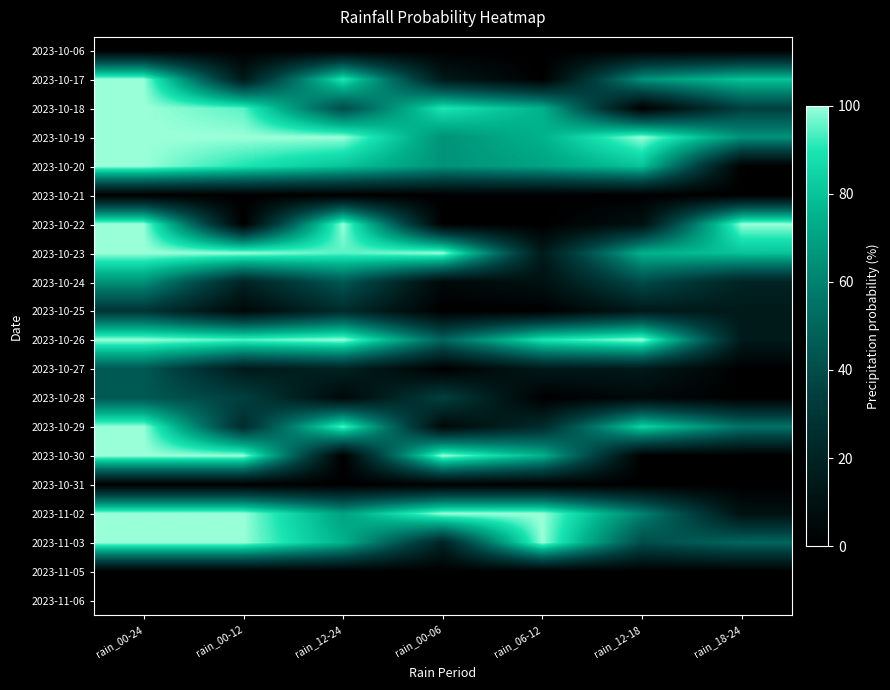

Reading left to right, list all the values displayed in this chart.

2023-10-06: rain_00-24=0	rain_00-12=0	rain_12-24=0	rain_00-06=0	rain_06-12=0	rain_12-18=0	rain_18-24=0
2023-10-17: rain_00-24=100	rain_00-12=15	rain_12-24=90	rain_00-06=15	rain_06-12=0	rain_12-18=65	rain_18-24=80
2023-10-18: rain_00-24=100	rain_00-12=95	rain_12-24=40	rain_00-06=90	rain_06-12=75	rain_12-18=0	rain_18-24=35
2023-10-19: rain_00-24=100	rain_00-12=100	rain_12-24=100	rain_00-06=65	rain_06-12=75	rain_12-18=100	rain_18-24=65
2023-10-20: rain_00-24=100	rain_00-12=90	rain_12-24=80	rain_00-06=65	rain_06-12=70	rain_12-18=80	rain_18-24=0
2023-10-21: rain_00-24=0	rain_00-12=0	rain_12-24=0	rain_00-06=0	rain_06-12=0	rain_12-18=0	rain_18-24=0
2023-10-22: rain_00-24=100	rain_00-12=0	rain_12-24=100	rain_00-06=0	rain_06-12=0	rain_12-18=10	rain_18-24=100
2023-10-23: rain_00-24=100	rain_00-12=100	rain_12-24=95	rain_00-06=100	rain_06-12=15	rain_12-18=75	rain_18-24=80
2023-10-24: rain_00-24=65	rain_00-12=20	rain_12-24=45	rain_00-06=5	rain_06-12=10	rain_12-18=40	rain_18-24=20
2023-10-25: rain_00-24=30	rain_00-12=5	rain_12-24=25	rain_00-06=0	rain_06-12=0	rain_12-18=15	rain_18-24=15
2023-10-26: rain_00-24=100	rain_00-12=95	rain_12-24=100	rain_00-06=50	rain_06-12=90	rain_12-18=100	rain_18-24=15
2023-10-27: rain_00-24=45	rain_00-12=15	rain_12-24=20	rain_00-06=0	rain_06-12=15	rain_12-18=15	rain_18-24=0
2023-10-28: rain_00-24=45	rain_00-12=35	rain_12-24=5	rain_00-06=35	rain_06-12=0	rain_12-18=5	rain_18-24=0
2023-10-29: rain_00-24=100	rain_00-12=25	rain_12-24=95	rain_00-06=5	rain_06-12=25	rain_12-18=85	rain_18-24=55
2023-10-30: rain_00-24=100	rain_00-12=100	rain_12-24=0	rain_00-06=100	rain_06-12=75	rain_12-18=0	rain_18-24=0
2023-10-31: rain_00-24=0	rain_00-12=0	rain_12-24=0	rain_00-06=0	rain_06-12=0	rain_12-18=0	rain_18-24=0
2023-11-02: rain_00-24=100	rain_00-12=100	rain_12-24=70	rain_00-06=100	rain_06-12=100	rain_12-18=60	rain_18-24=10
2023-11-03: rain_00-24=100	rain_00-12=100	rain_12-24=75	rain_00-06=20	rain_06-12=100	rain_12-18=40	rain_18-24=50
2023-11-05: rain_00-24=0	rain_00-12=0	rain_12-24=0	rain_00-06=0	rain_06-12=0	rain_12-18=0	rain_18-24=0
2023-11-06: rain_00-24=0	rain_00-12=0	rain_12-24=0	rain_00-06=0	rain_06-12=0	rain_12-18=0	rain_18-24=0